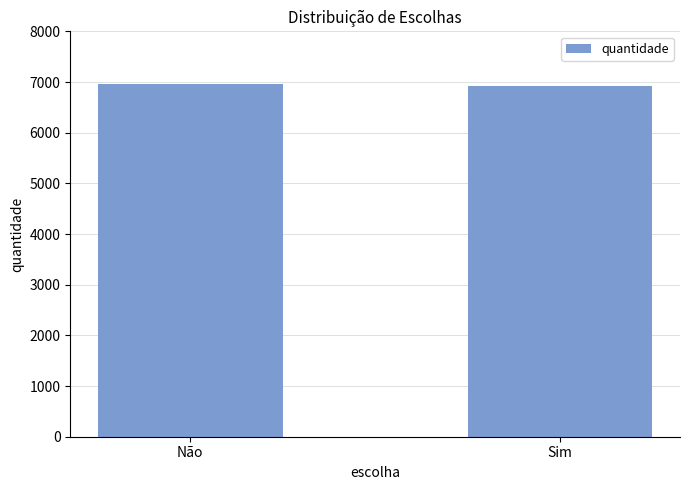

Does the chart contain stacked bars?

No